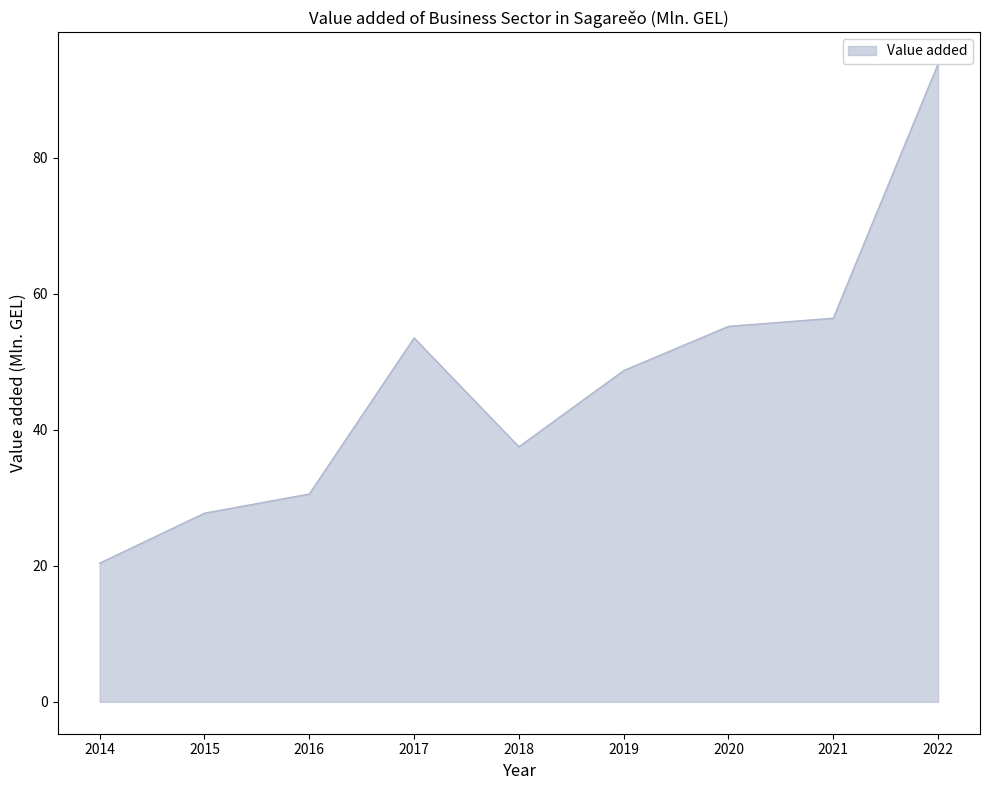

What is the value of the 2nd point from the left?

27.7